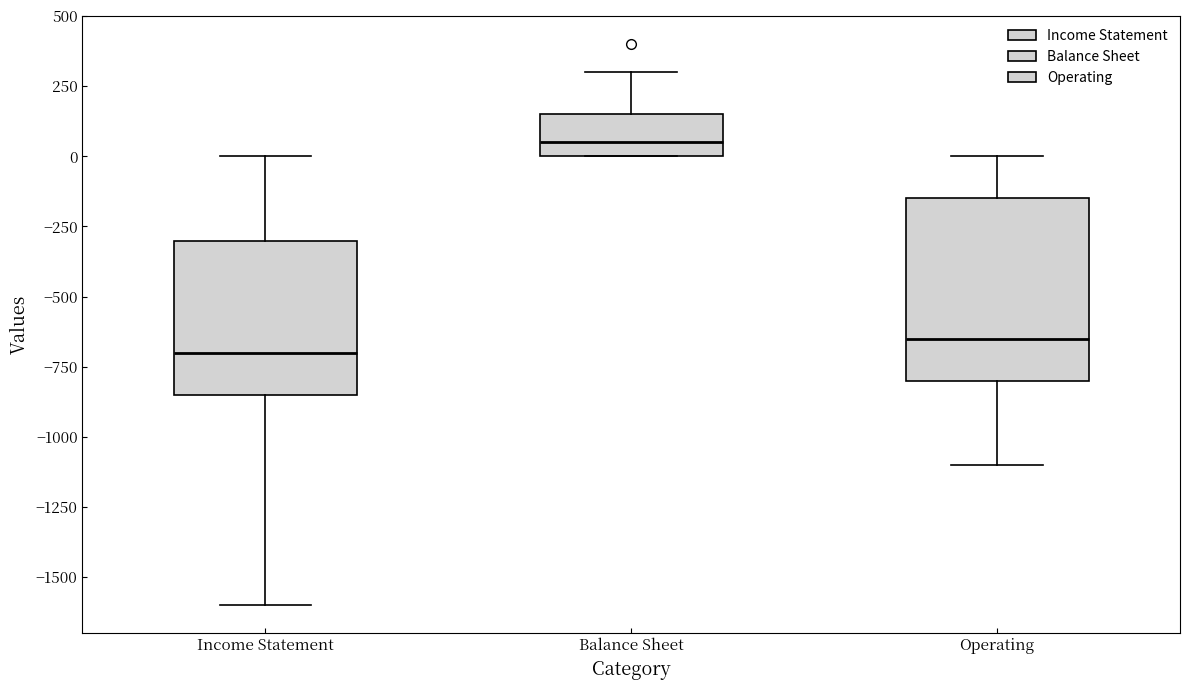

Comparing the boxes themselves (not the whiskers), which one is the tallest?

Operating